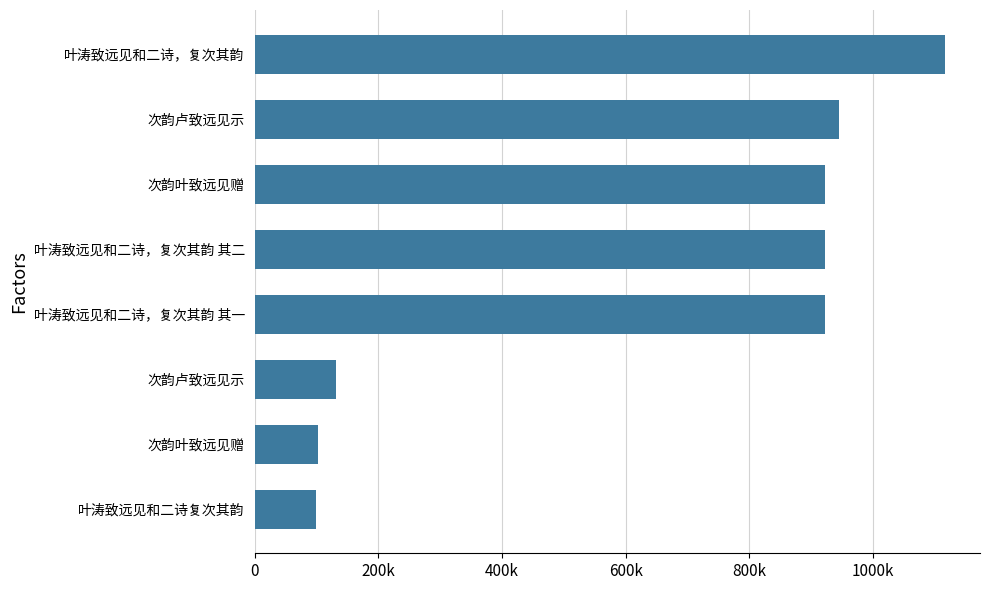

What is the difference between the second highest and minimum values?

845095